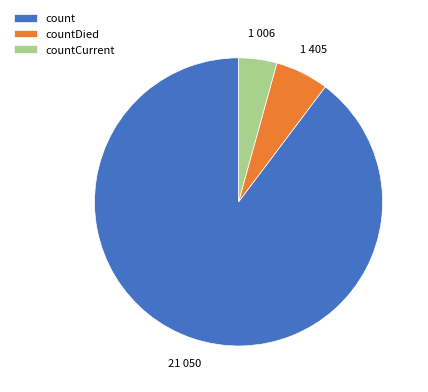

Approximately how many times larger is the value at countCurrent compared to countDied?

0.7